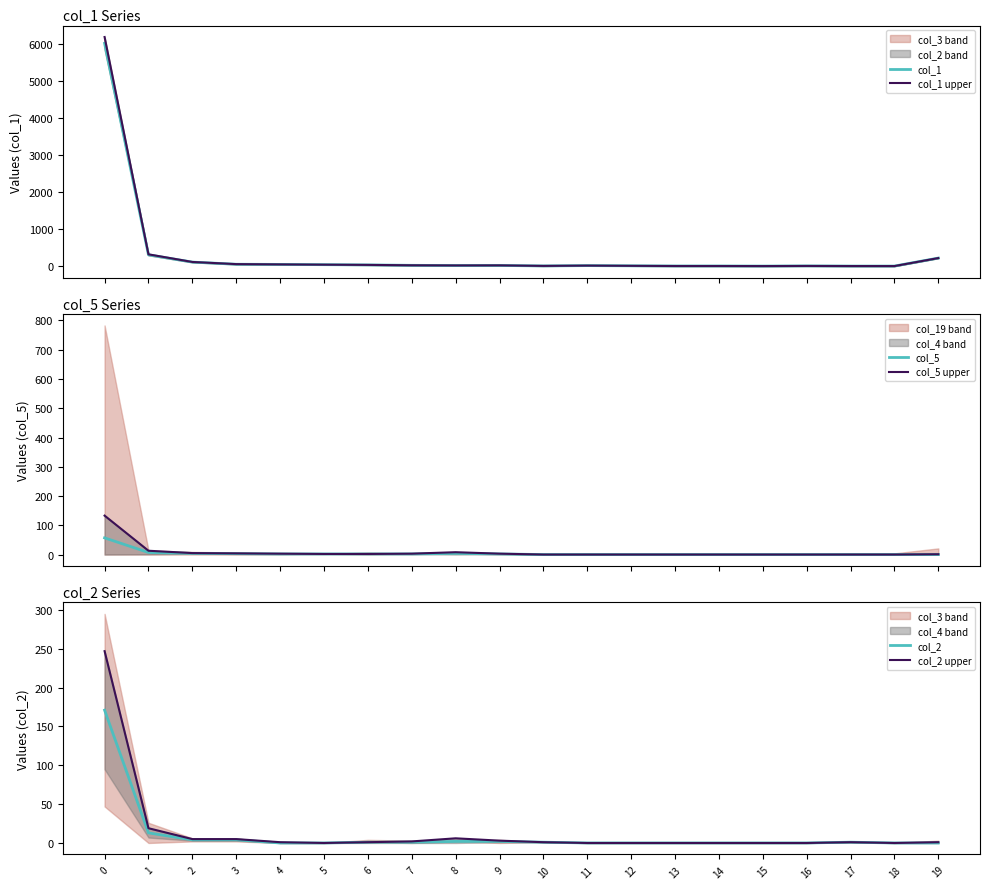

Between which two adjacent categories do col_2 and col_5 first intersect?

3 and 4